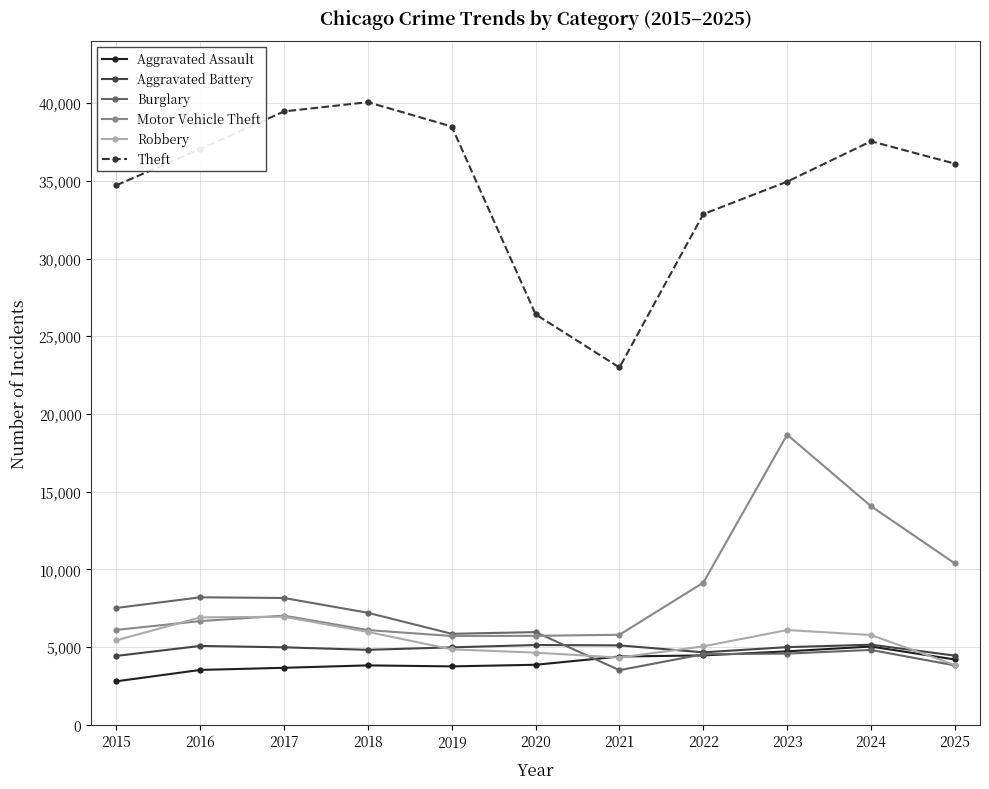

What are all the series names shown in the legend?

Aggravated Assault, Aggravated Battery, Burglary, Motor Vehicle Theft, Robbery, Theft